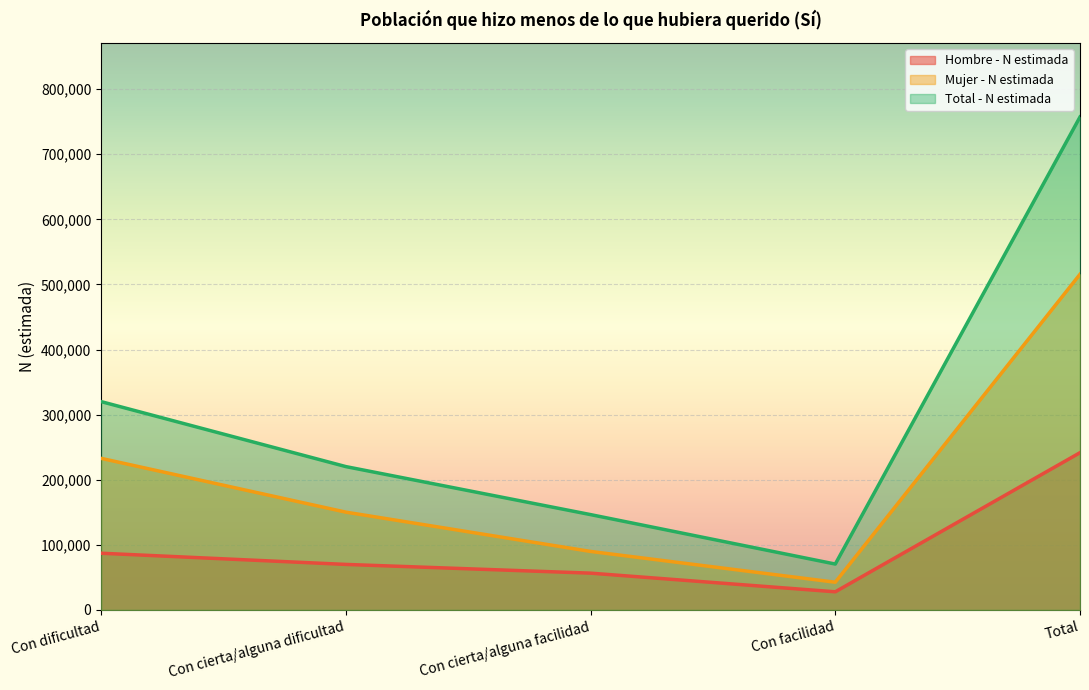

The value of Total - N estimada at Con dificultad is 320002. True or false?

True